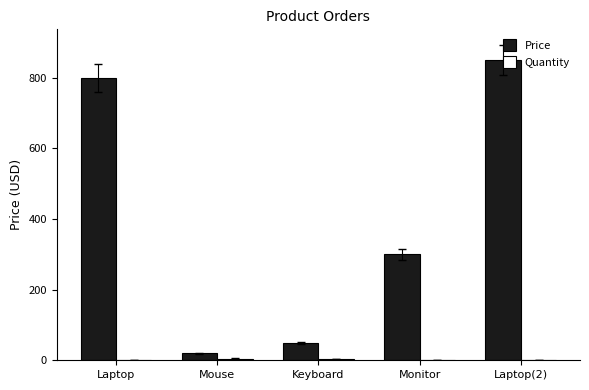

Between Monitor and Laptop(2), which series saw the biggest shift?

Price